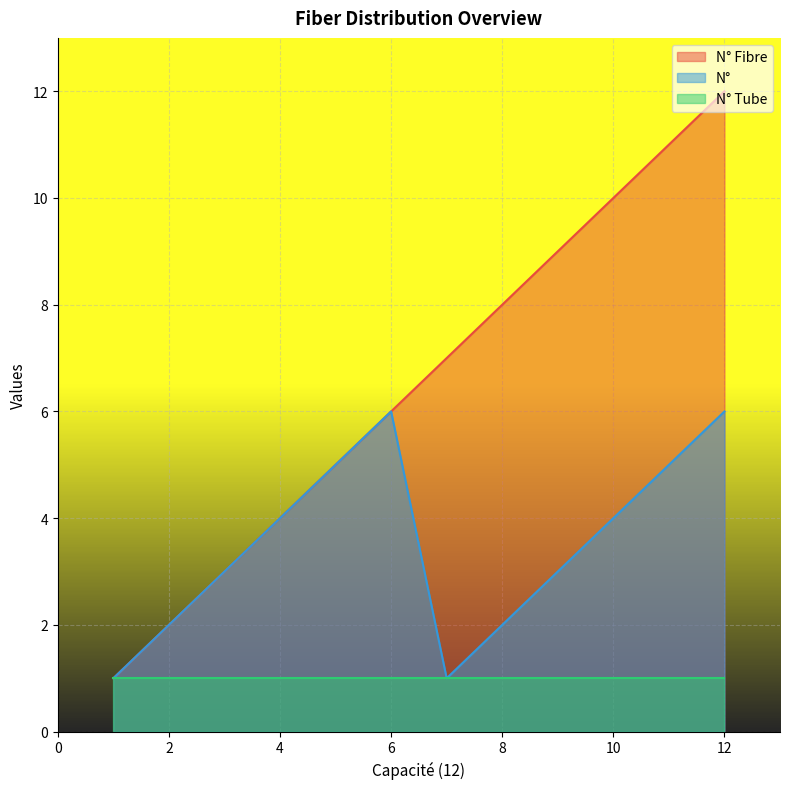

At how many categories does at least one series exceed 9?

3